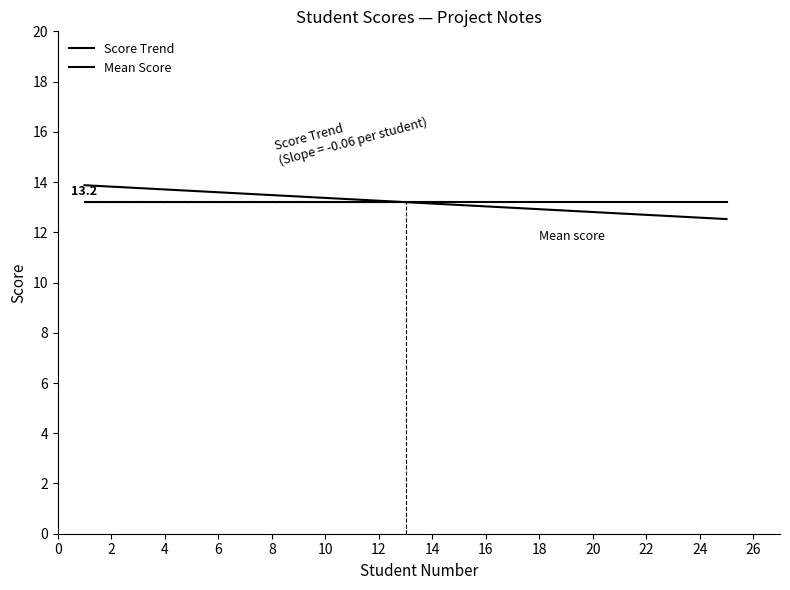

Is this an area chart (filled region under the line)?

No